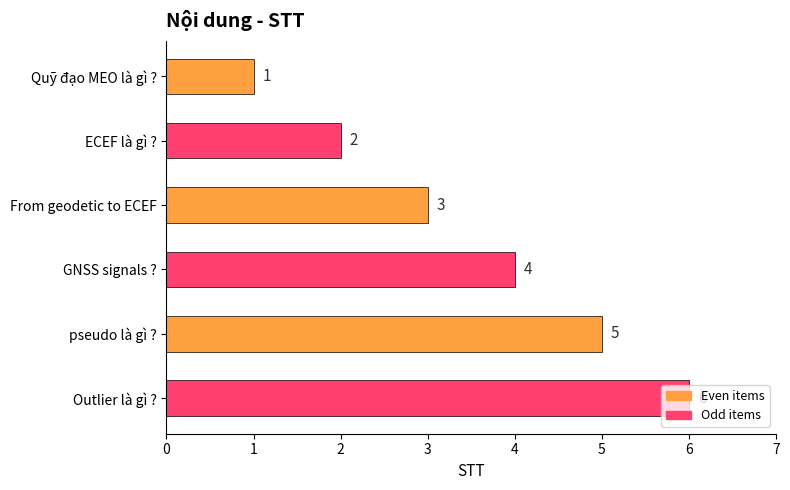

What is the change in value from pseudo là gì ? to Outlier là gì ??

+1